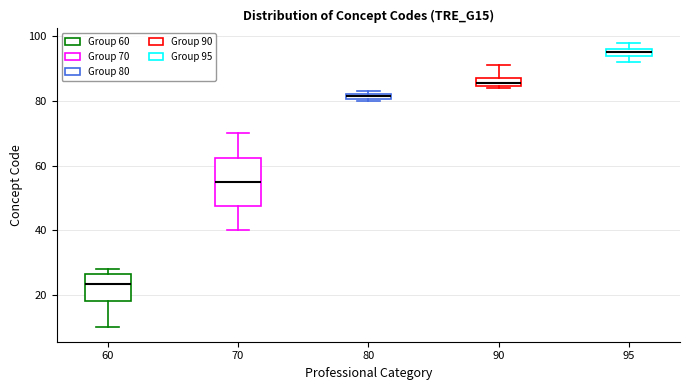

Which box has the highest median line?

95